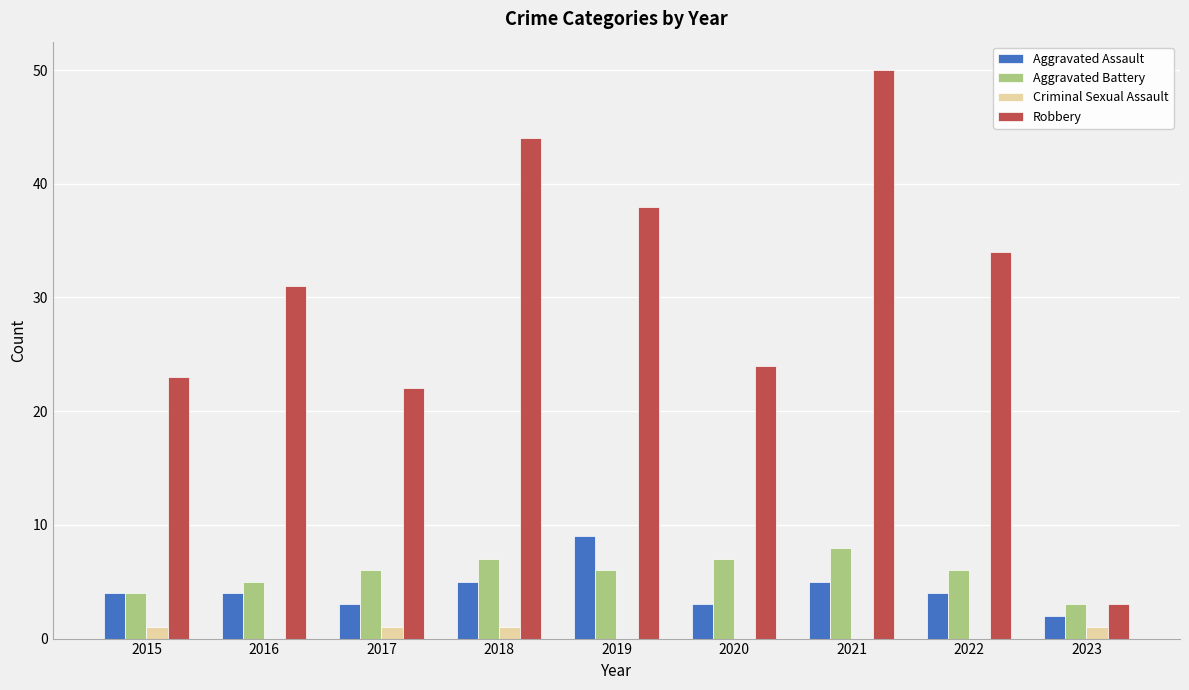

Read the Robbery value at 2022, to the nearest 10.

30